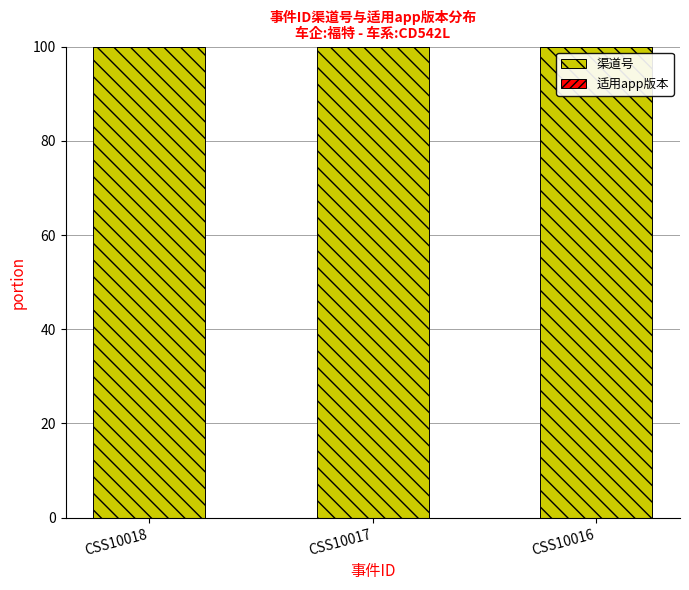

Read the 渠道号 value at CSS10017.

100.0